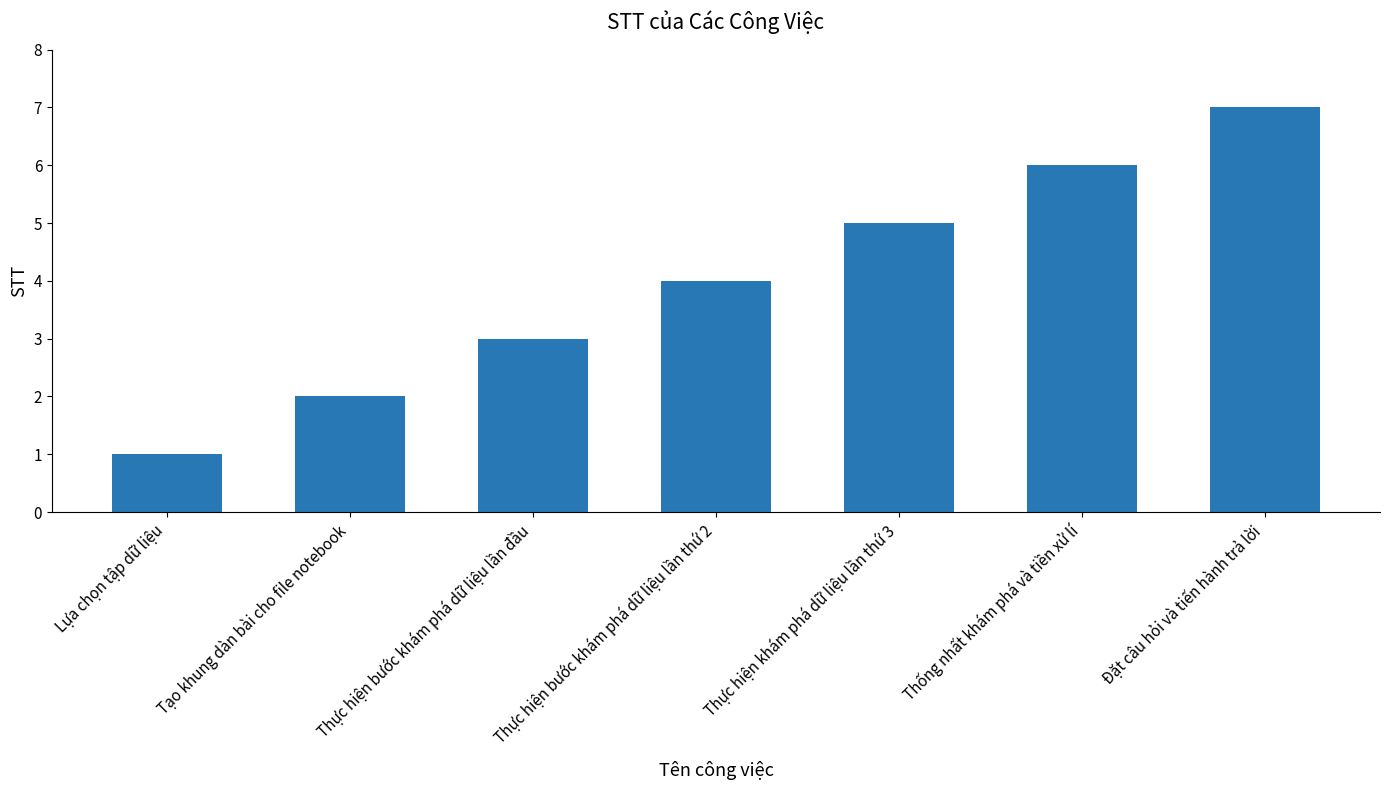

At which label is the value closest to 4?

Thực hiện bước khám phá dữ liệu lần thứ 2